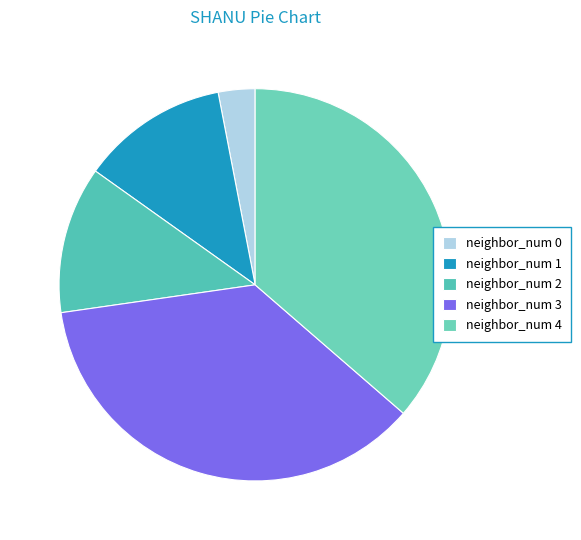

How many slices are in this pie chart?

5